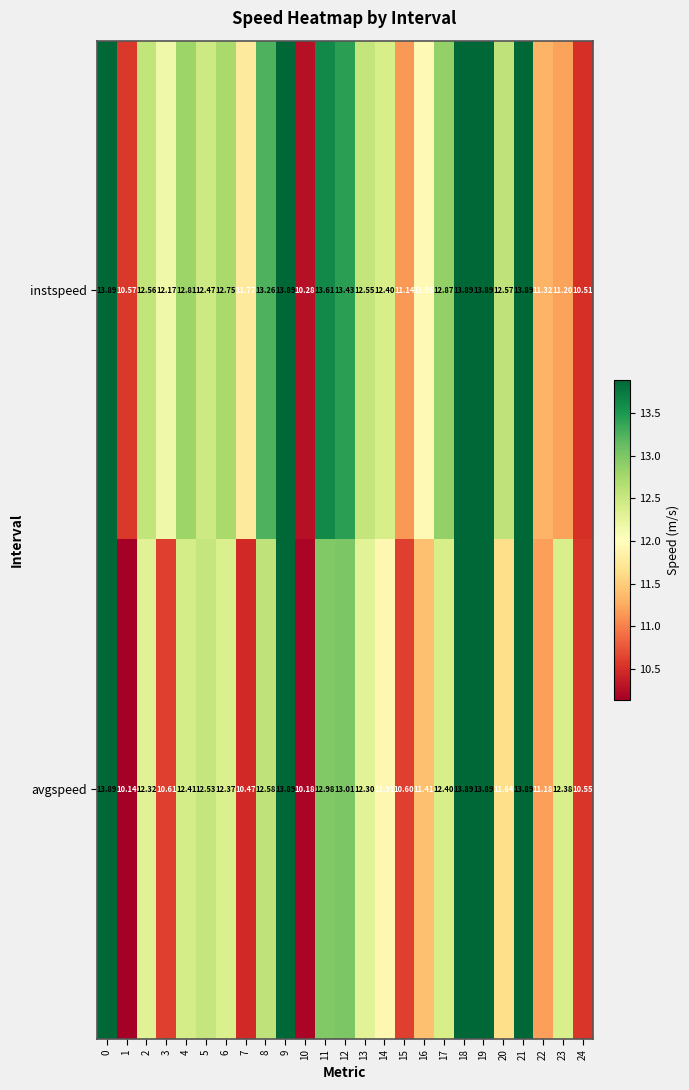

Rank the series by their average value, from highest to lowest.

instspeed, avgspeed